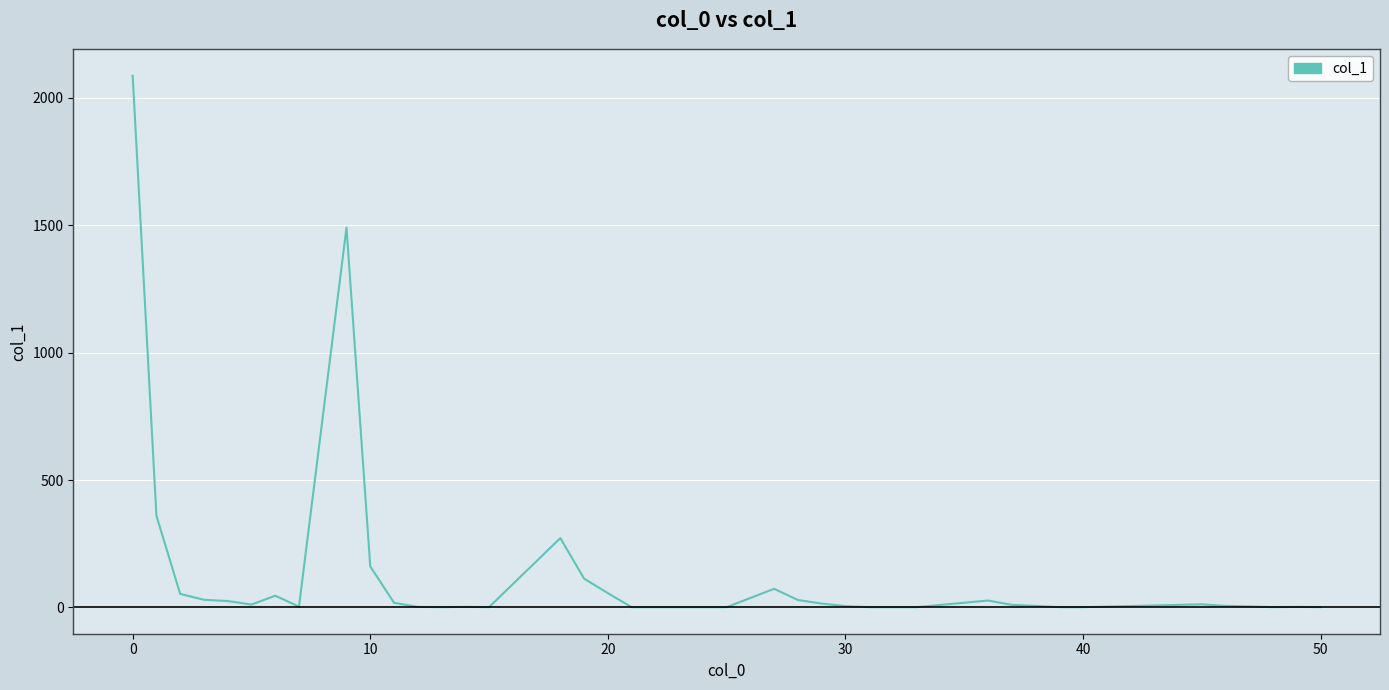

What is the greatest value displayed?

2087